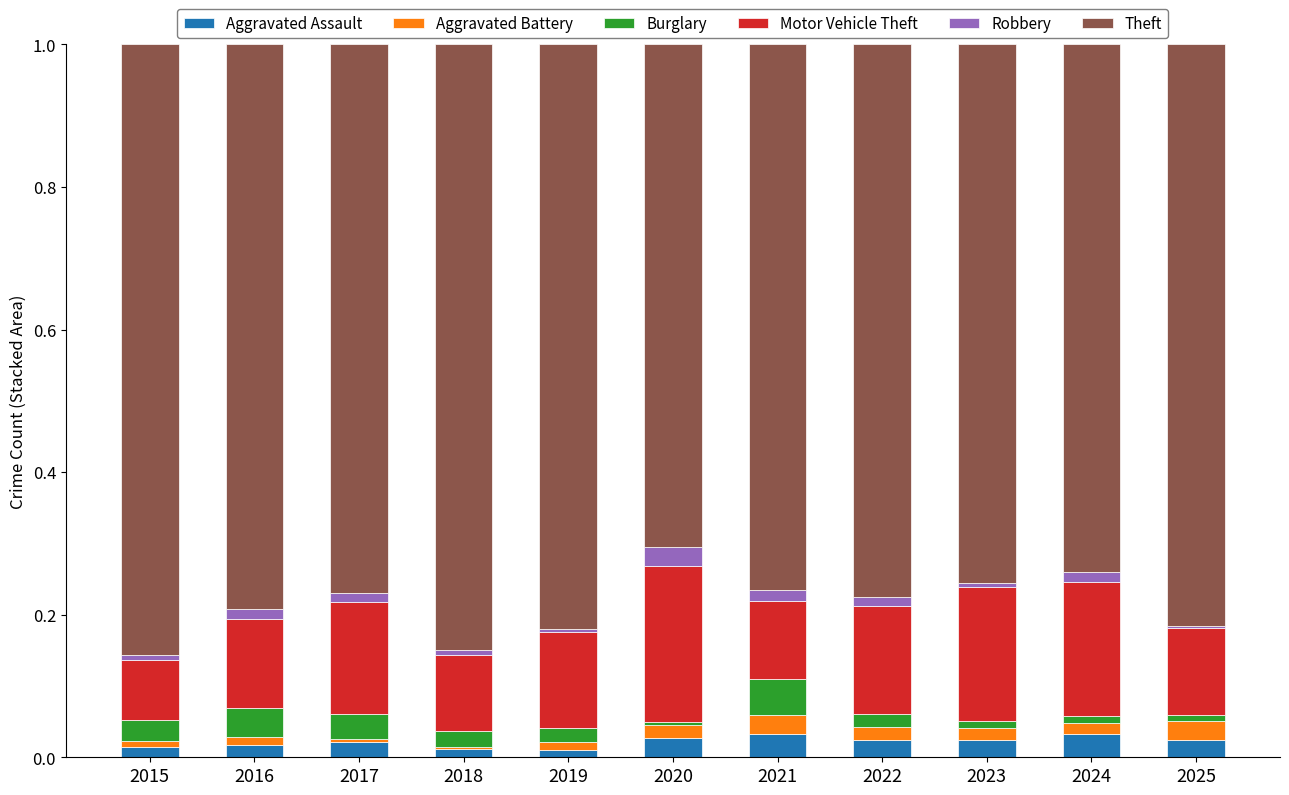

How many distinct data groups are displayed?

6